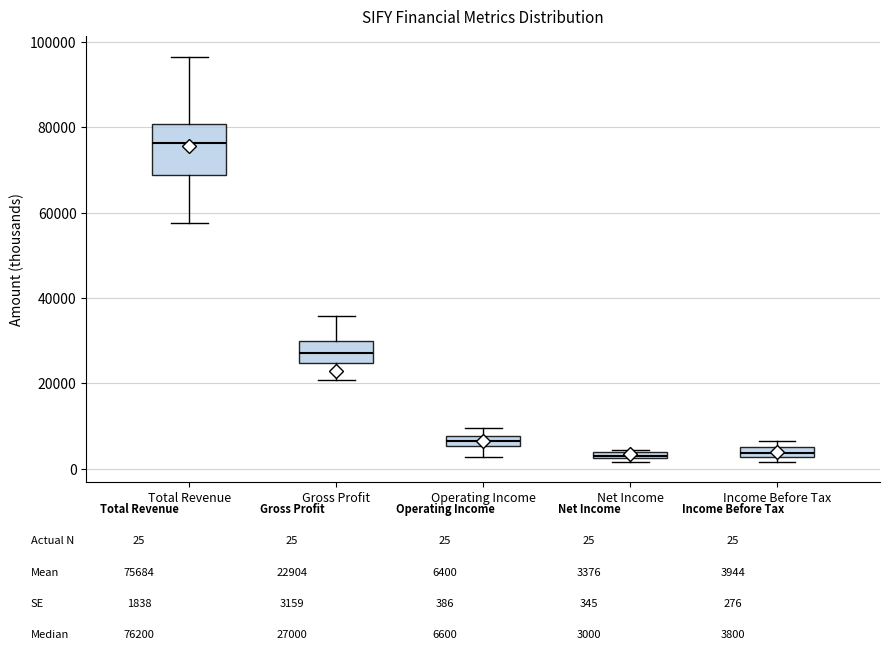

Where is the lower edge of the box for Net Income on the y-axis? The values are not printed on the chart, so give them approximately, as read against the axis.

2000